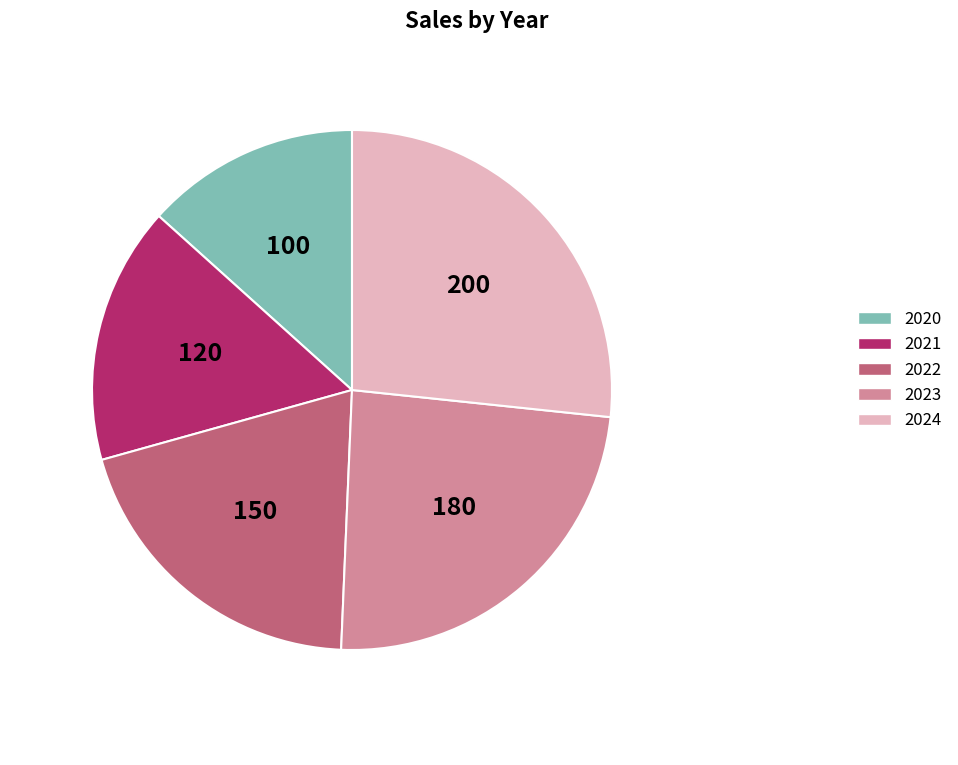

Rank the categories by value from lowest to highest.

2020, 2021, 2022, 2023, 2024